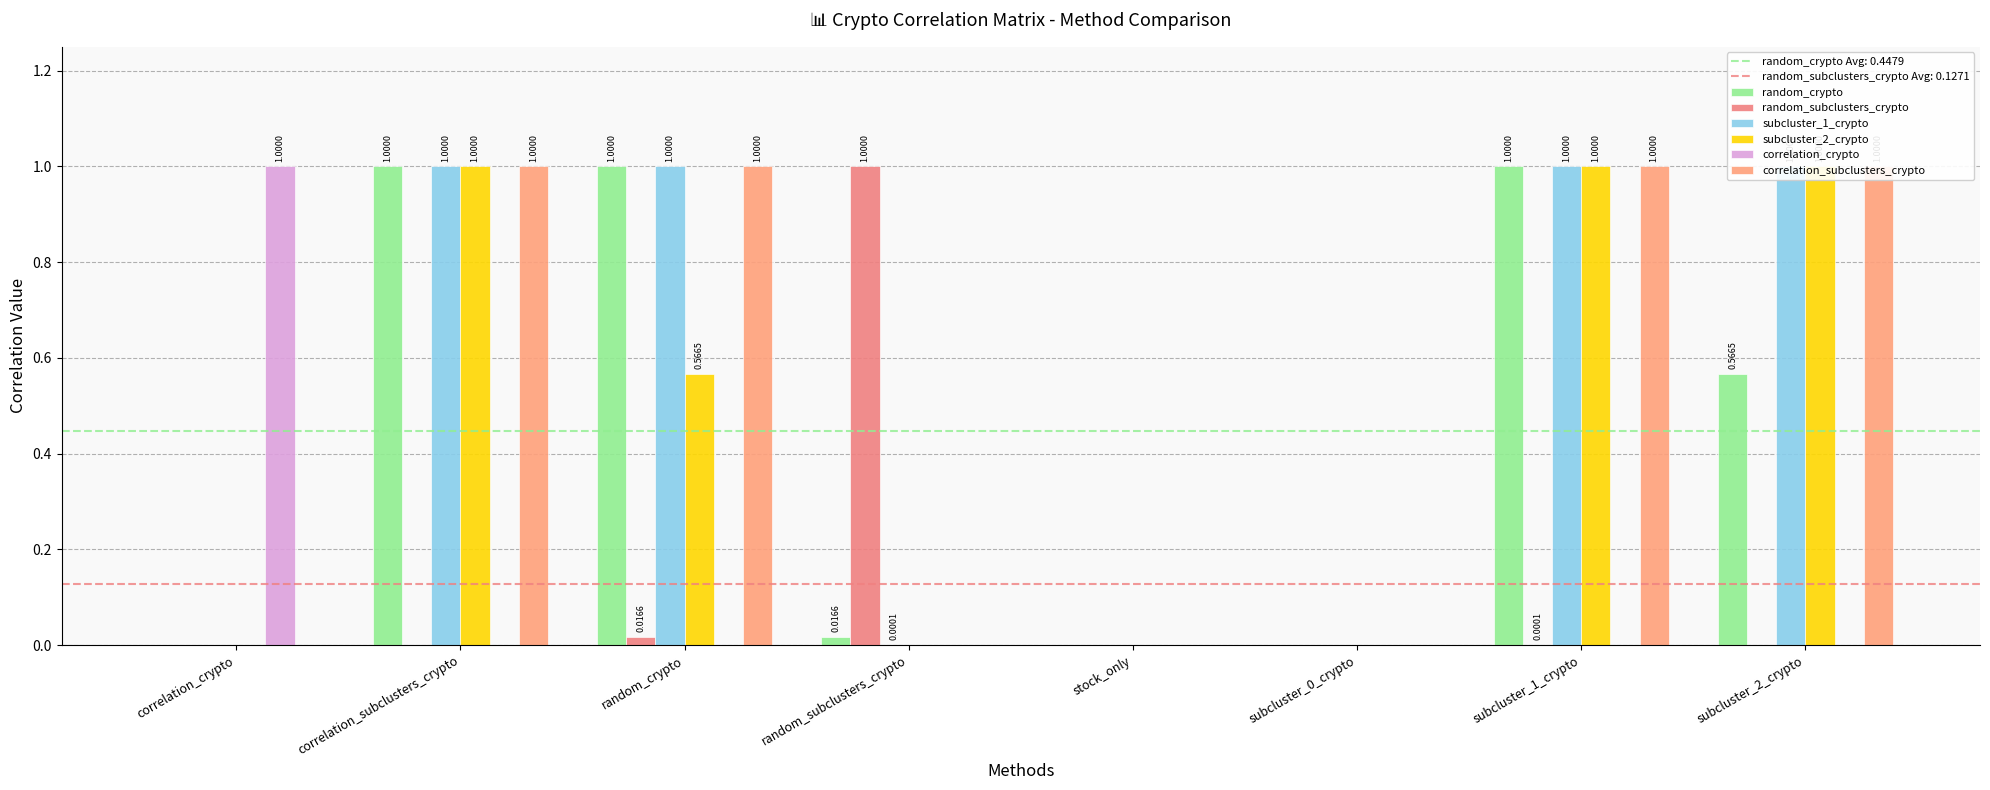

Rank the series by their maximum value, from lowest to highest.

random_crypto, random_subclusters_crypto, subcluster_1_crypto, subcluster_2_crypto, correlation_crypto, correlation_subclusters_crypto